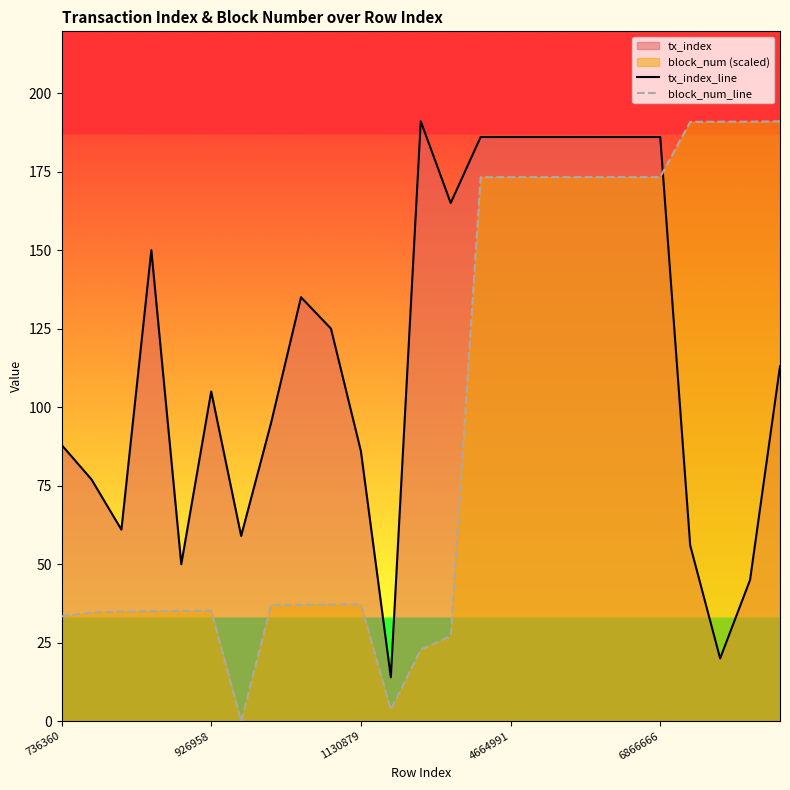

True or false: block_num_line and tx_index_line cross at least once.

True